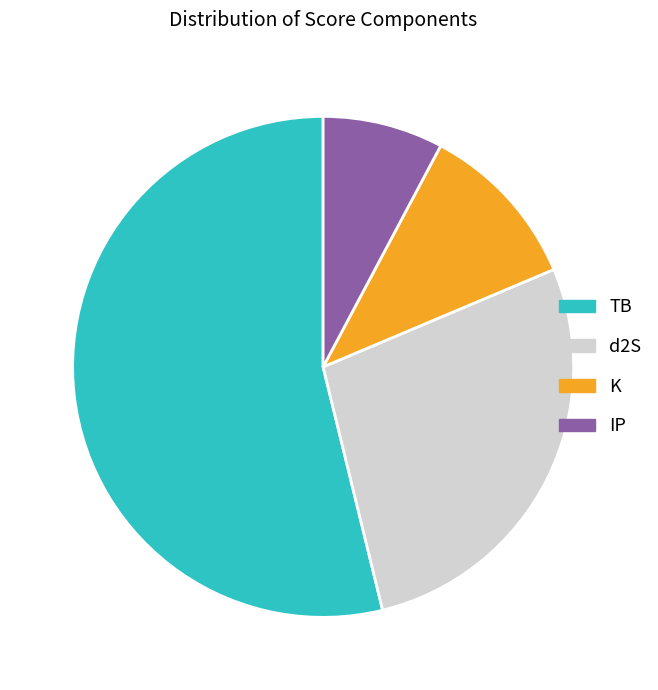

Is IP the majority of the pie?

No